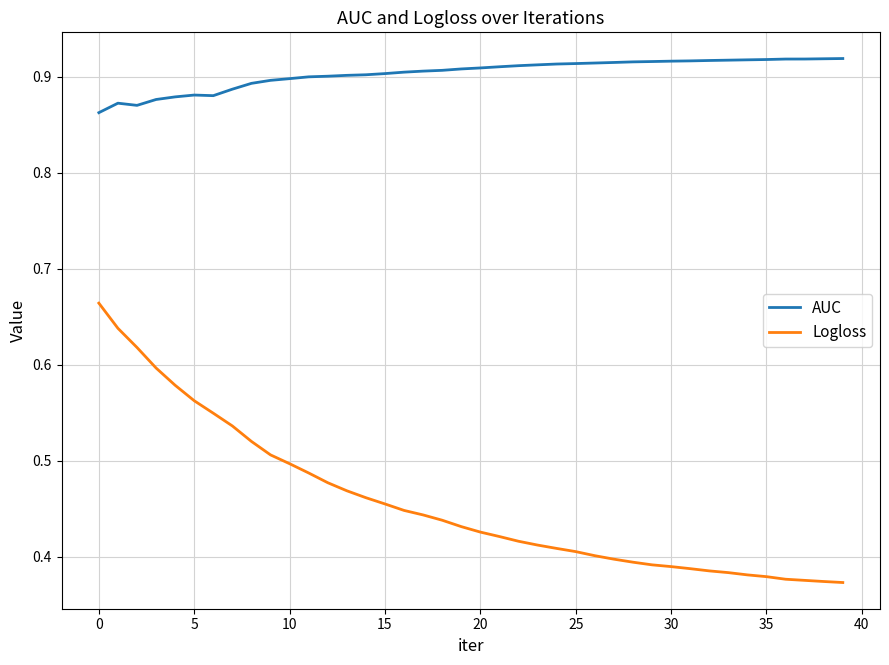

Which series has the largest total across all categories?

AUC